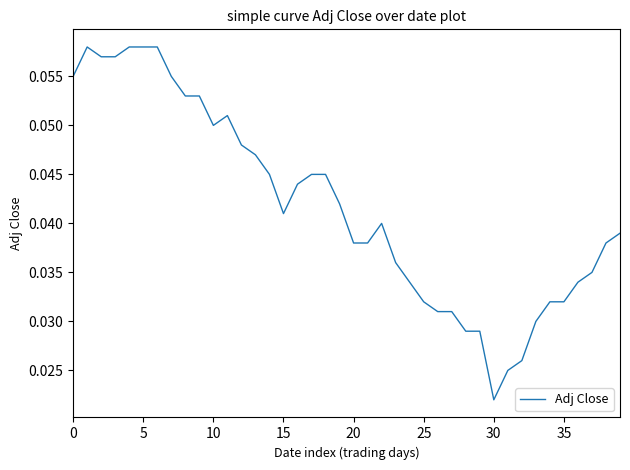

Reading right to left, what are all the values shown in this chart?

0.0	0.0	0.0	0.0	0.0	0.0	0.0	0.0	0.0	0.0	0.0	0.0	0.0	0.0	0.0	0.0	0.0	0.0	0.0	0.0	0.0	0.0	0.0	0.0	0.0	0.0	0.0	0.0	0.1	0.1	0.1	0.1	0.1	0.1	0.1	0.1	0.1	0.1	0.1	0.1